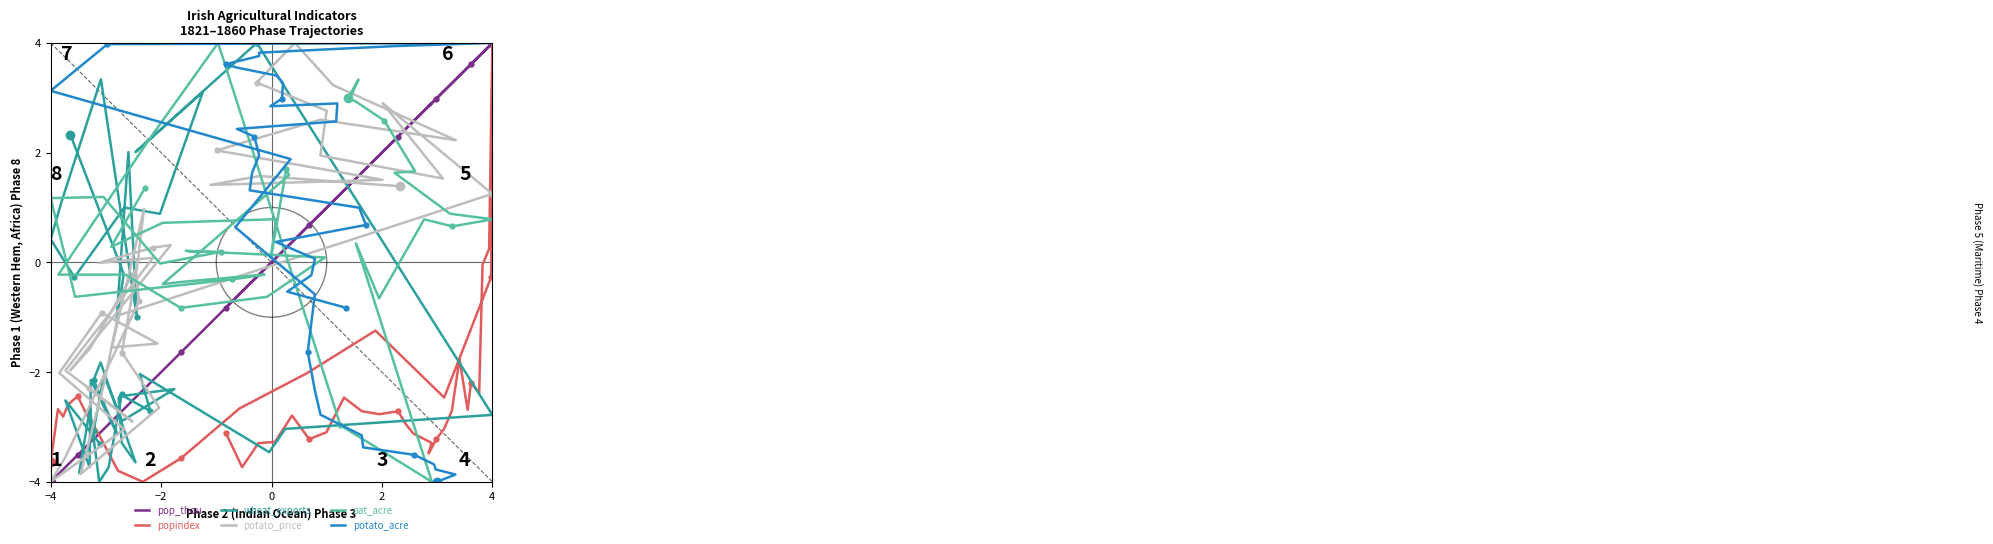

At how many categories does at least one series exceed 1?

36